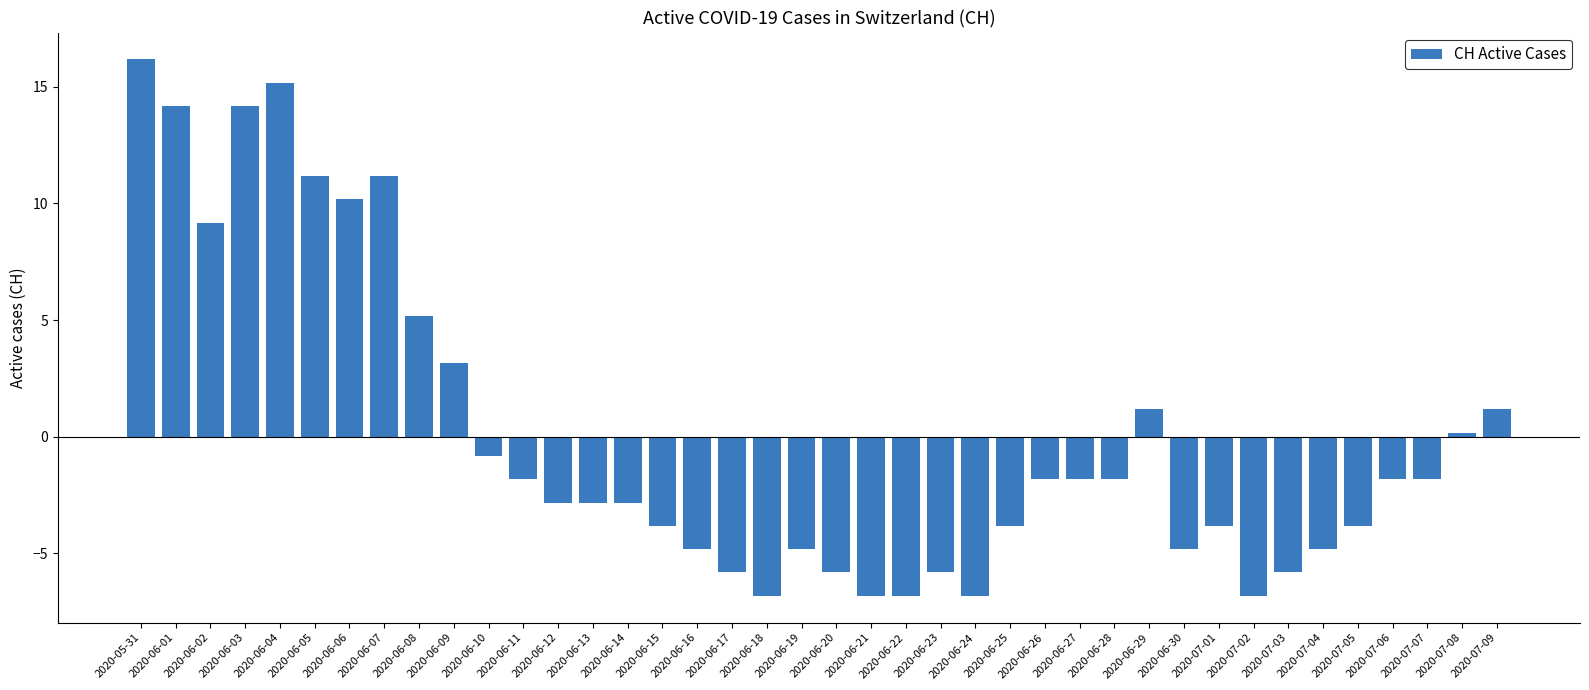

What is the change in value from 2020-06-08 to 2020-06-15?

-9.0